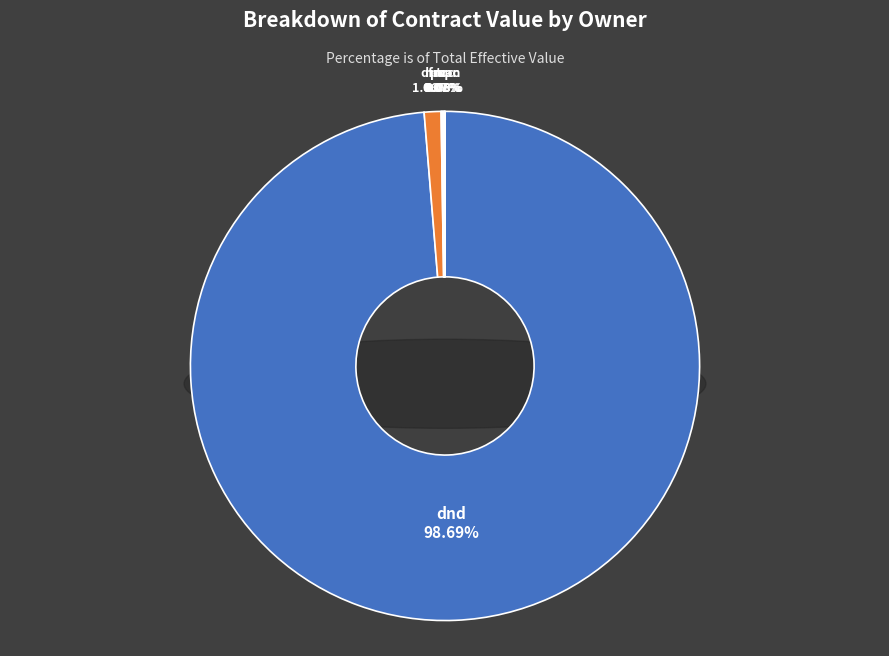

The pspc slice represents 5% of the pie. True or false?

False